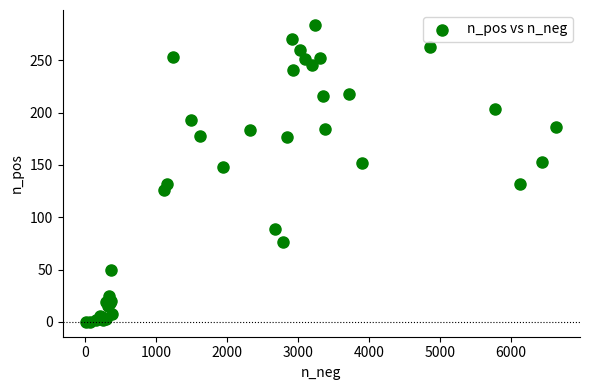

What Y value in the scatter plot is closest to 142?

148